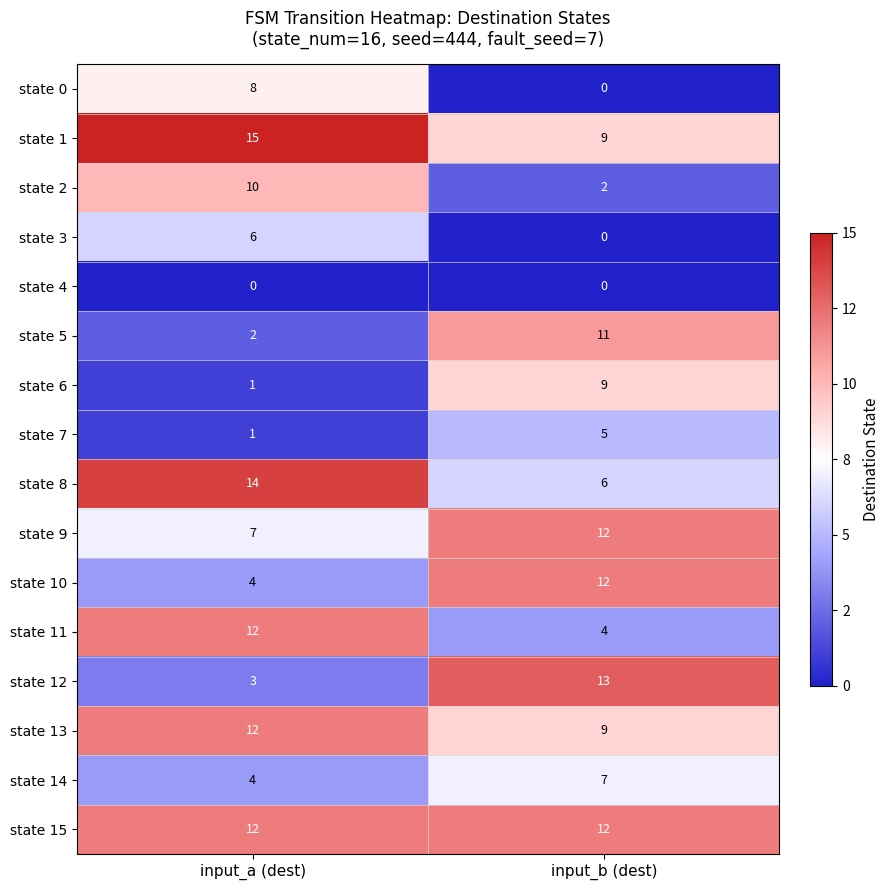

List the labels in order of state 6 value, smallest first.

input_a (dest), input_b (dest)